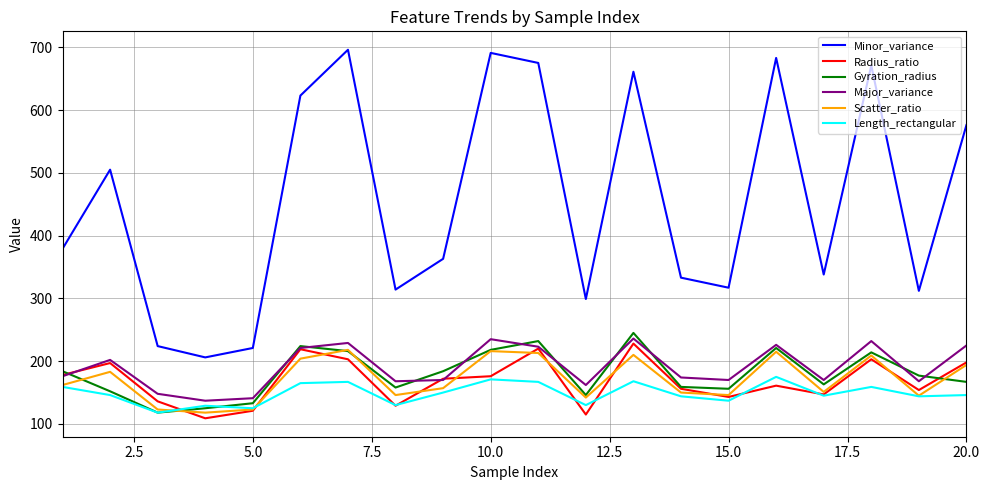

What is the average value of the Gyration_radius series?

180